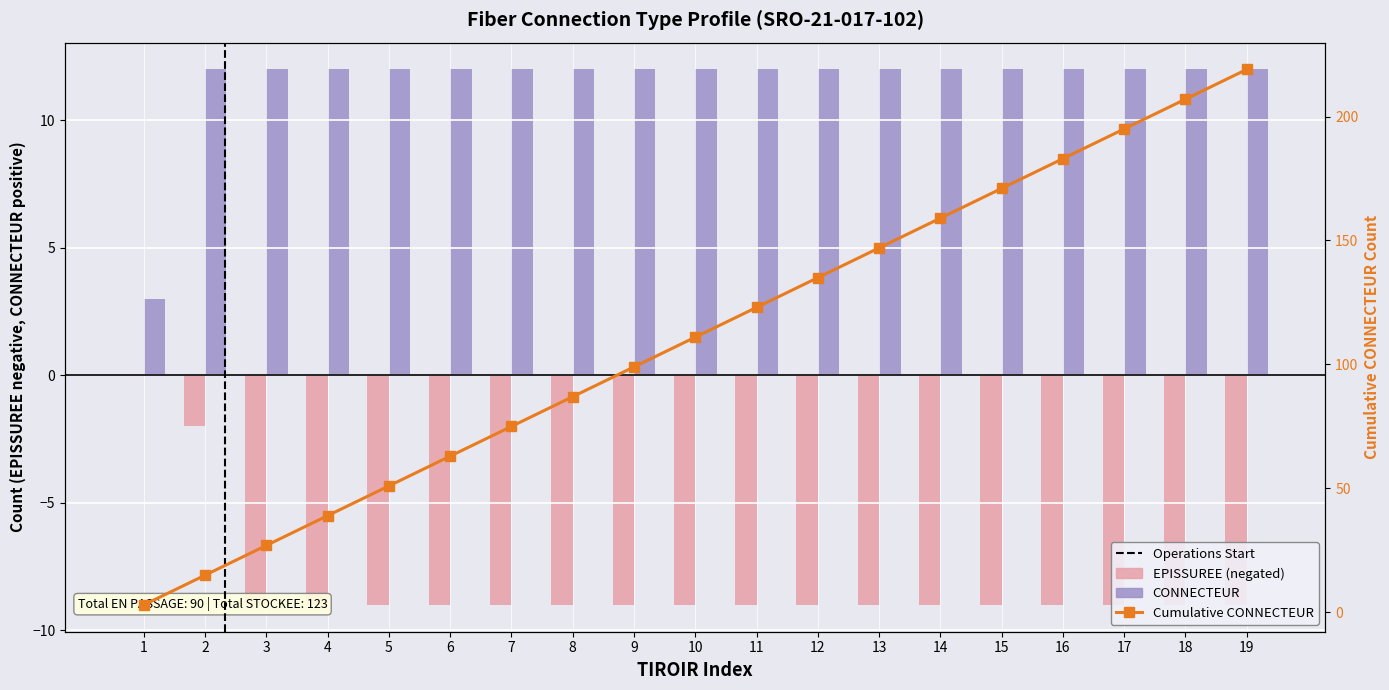

What is the maximum value shown in the chart?

219